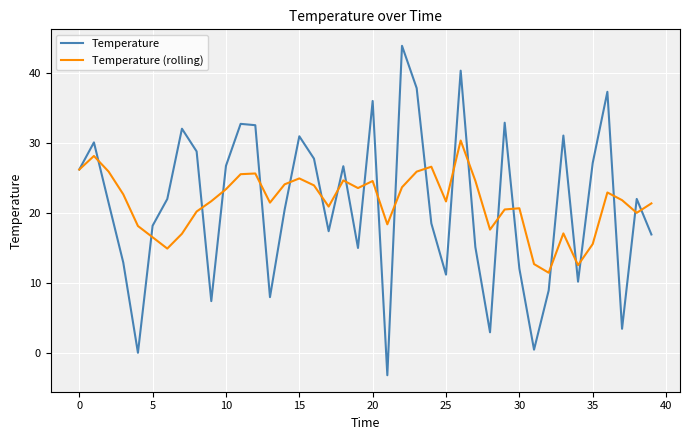

Rank the series by their maximum value, from highest to lowest.

Temperature, Temperature (rolling)